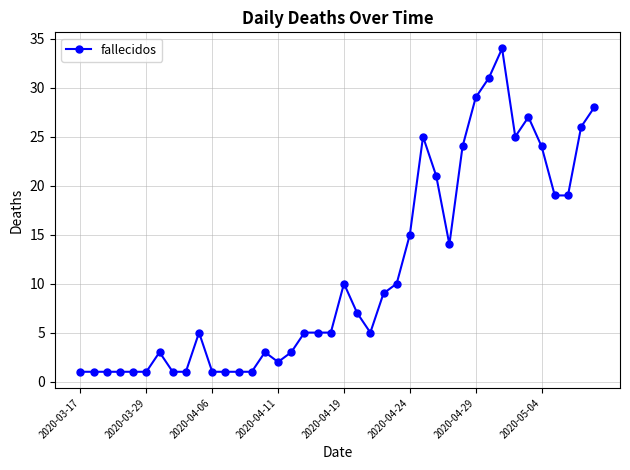

What is the value of the 18th point from the left?

5